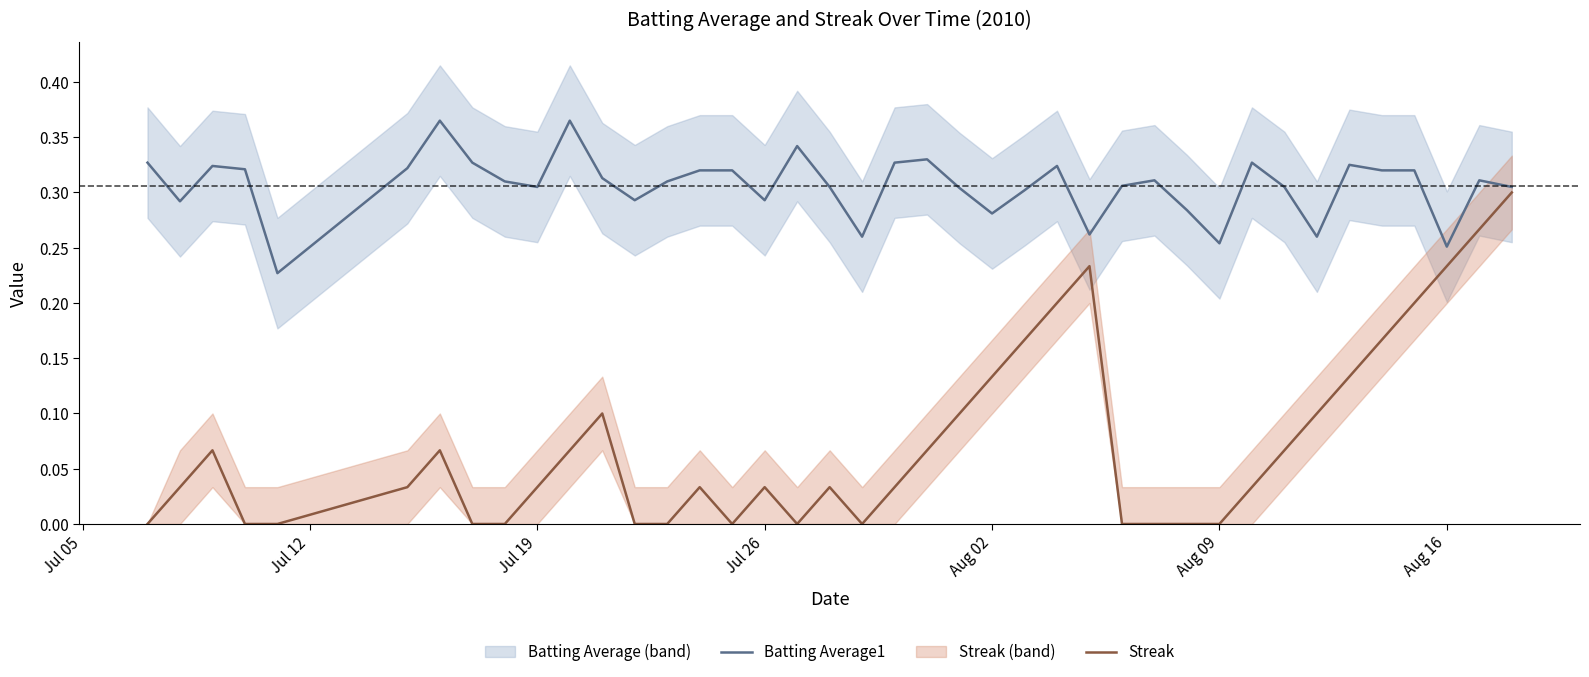

Reading right to left, list all the values displayed in this chart.

Batting Average1: 0.3	0.3	0.3	0.3	0.3	0.3	0.3	0.3	0.3	0.3	0.3	0.3	0.3	0.3	0.3	0.3	0.3	0.3	0.3	0.3	0.3	0.3	0.3	0.3	0.3	0.3	0.3	0.3	0.3	0.4	0.3	0.3	0.3	0.4	0.3	0.2	0.3	0.3	0.3	0.3
Streak: 0.3	0.3	0.2	0.2	0.2	0.1	0.1	0.1	0.0	0.0	0.0	0.0	0.0	0.2	0.2	0.2	0.1	0.1	0.1	0.0	0.0	0.0	0.0	0.0	0.0	0.0	0.0	0.0	0.1	0.1	0.0	0.0	0.0	0.1	0.0	0.0	0.0	0.1	0.0	0.0